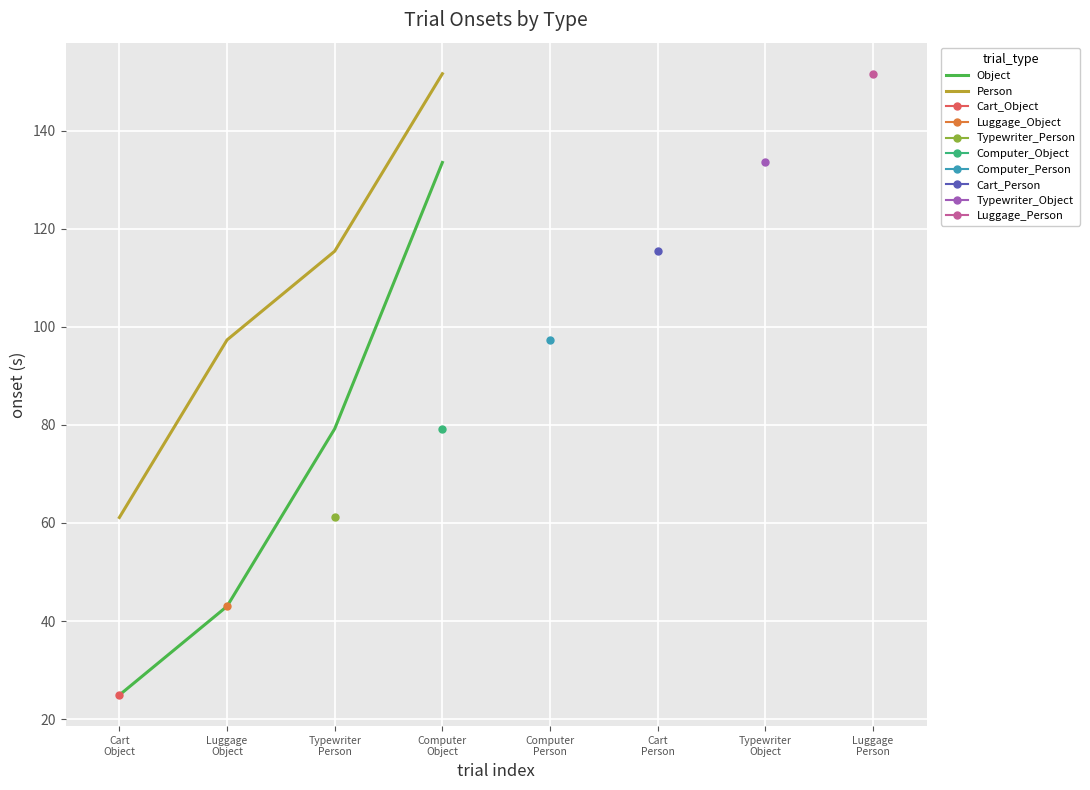

True or false: Object has more than 2 interior local peaks.

False